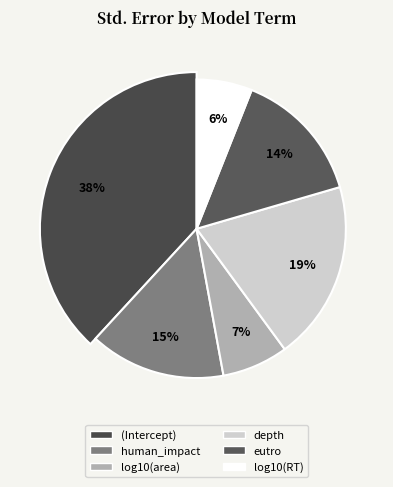

Between human_impact and (Intercept), which is larger?

(Intercept)